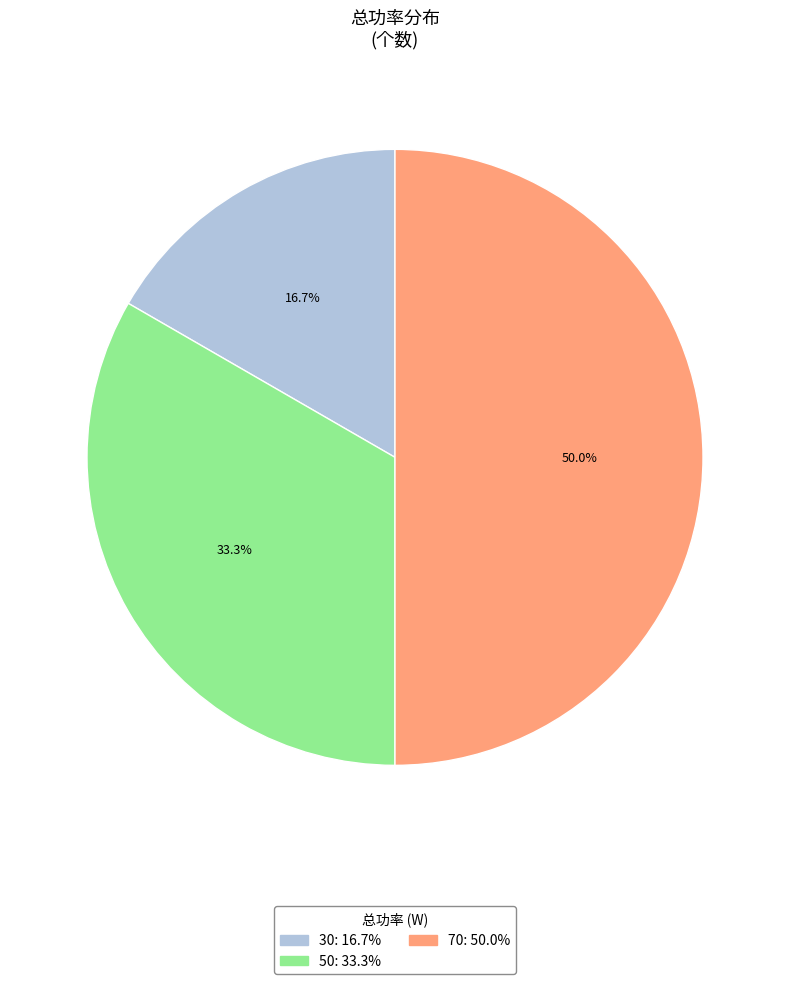

To the nearest percent, what is the difference between the 70 and 30 slice percentages?

33%